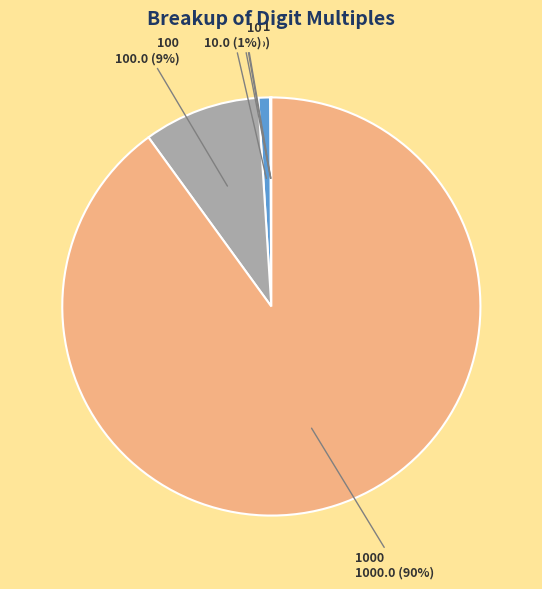

To the nearest percent, what is the average slice percentage?

17%